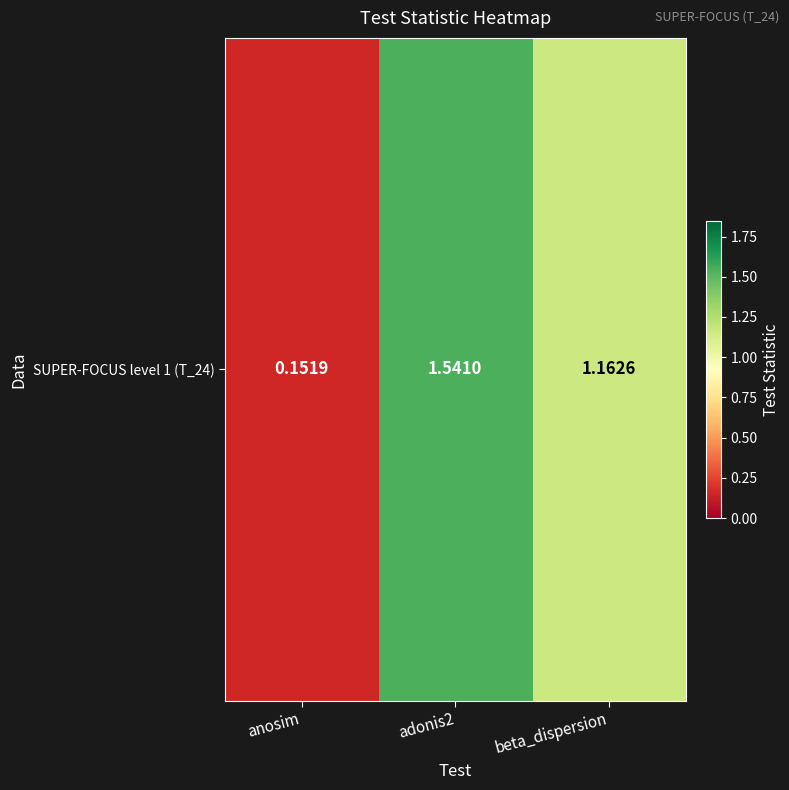

Rank the categories by value from highest to lowest.

adonis2, beta_dispersion, anosim